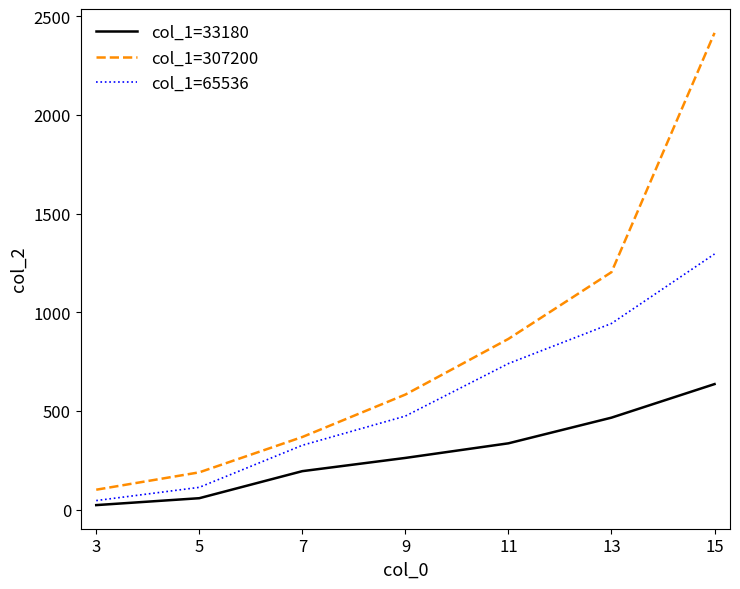

Which series changed the most between 3 and 13?

col_1=307200